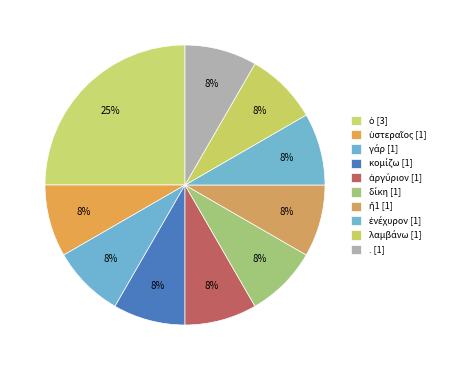

To the nearest percent, what is the difference between the ὁ and κομίζω slice percentages?

17%